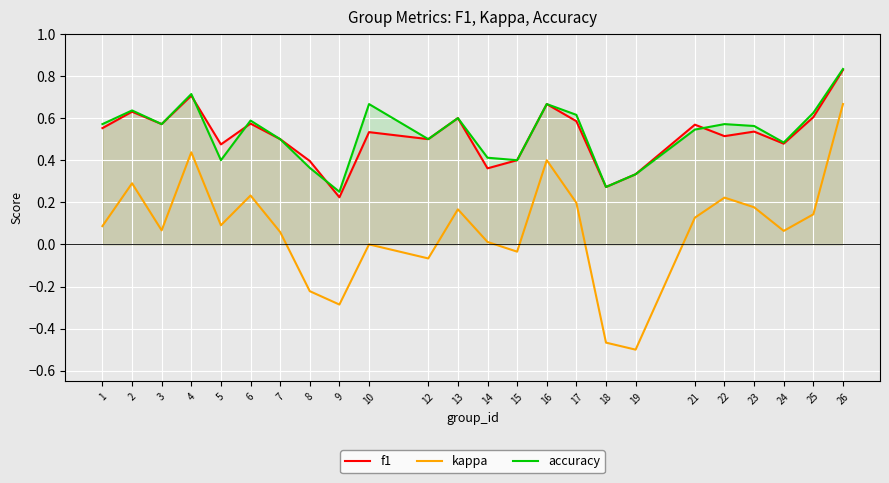

In kappa, how many points are lower than both neighbors (excluding endpoints)?

7